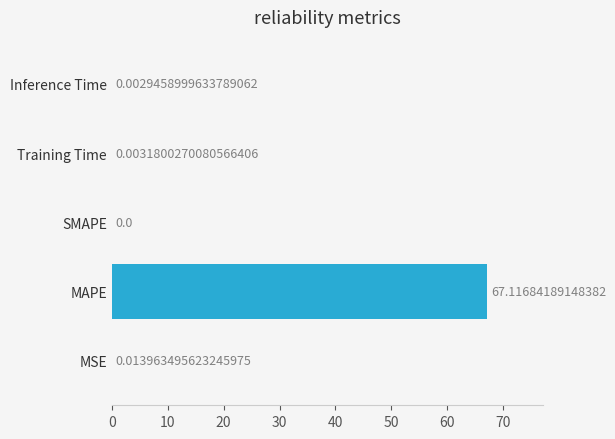

At which label is the value closest to 33?

MSE